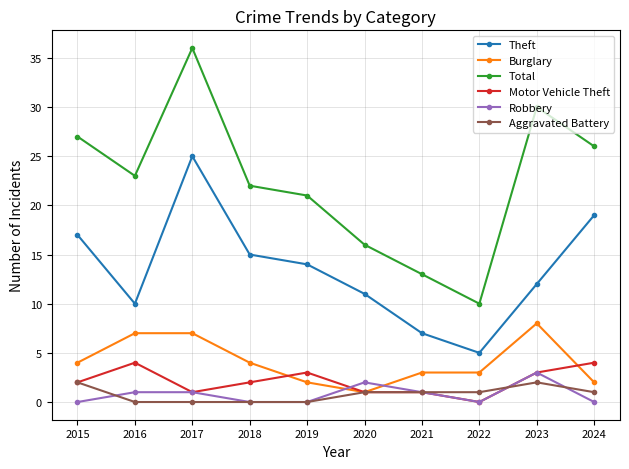

Count the number of categories in the chart.

10